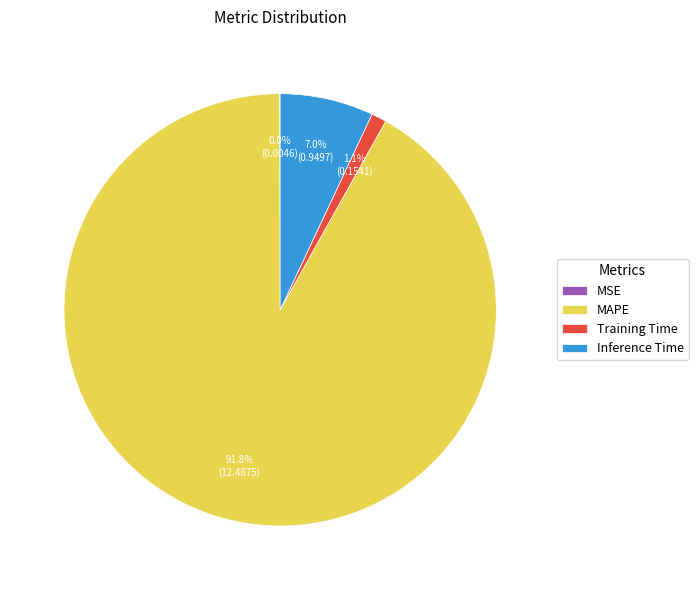

Is MAPE the majority of the pie?

Yes